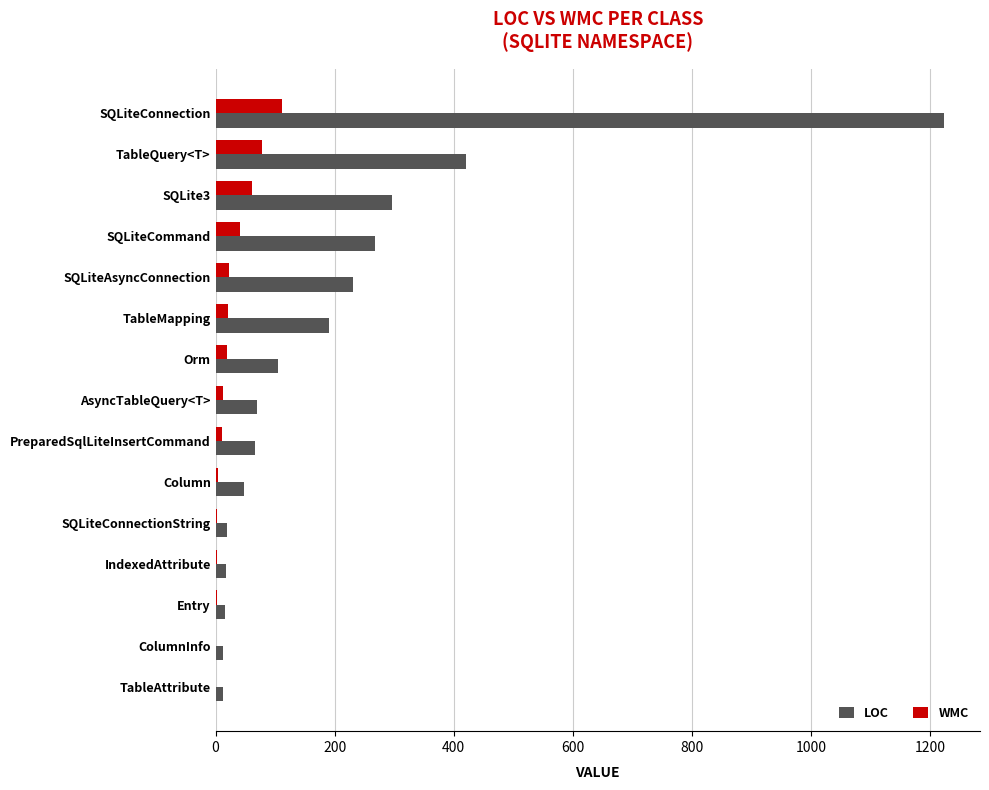

Which label corresponds to the largest value in the chart?

SQLiteConnection